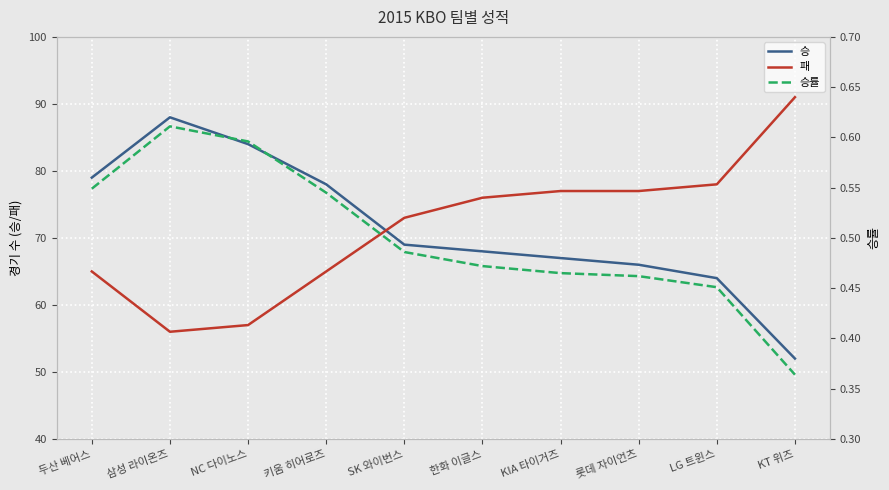

What is the label of the 3rd point from the right?

롯데 자이언츠